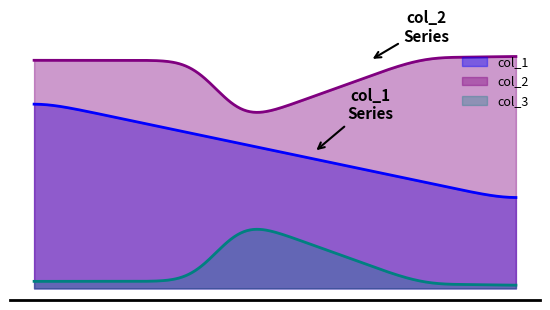

Which series has the largest total across all categories?

col_2